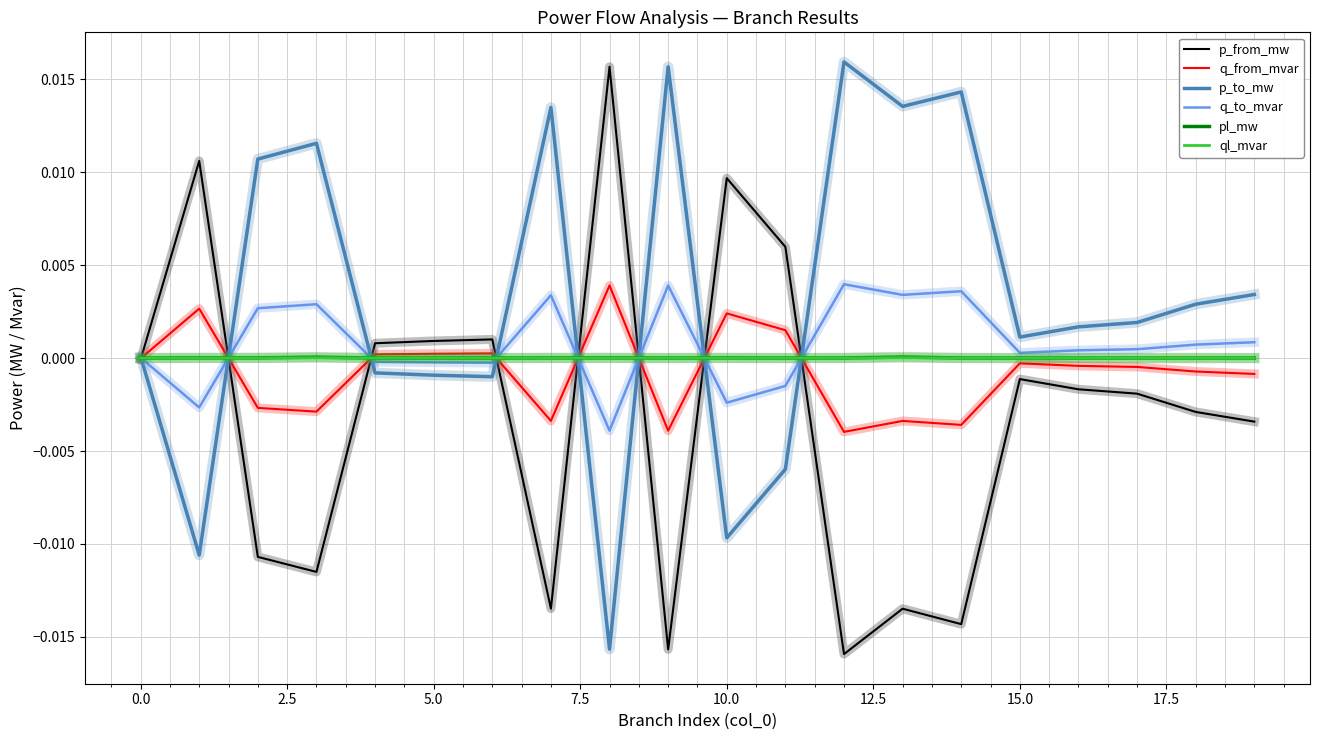

Which series has the largest total across all categories?

p_to_mw